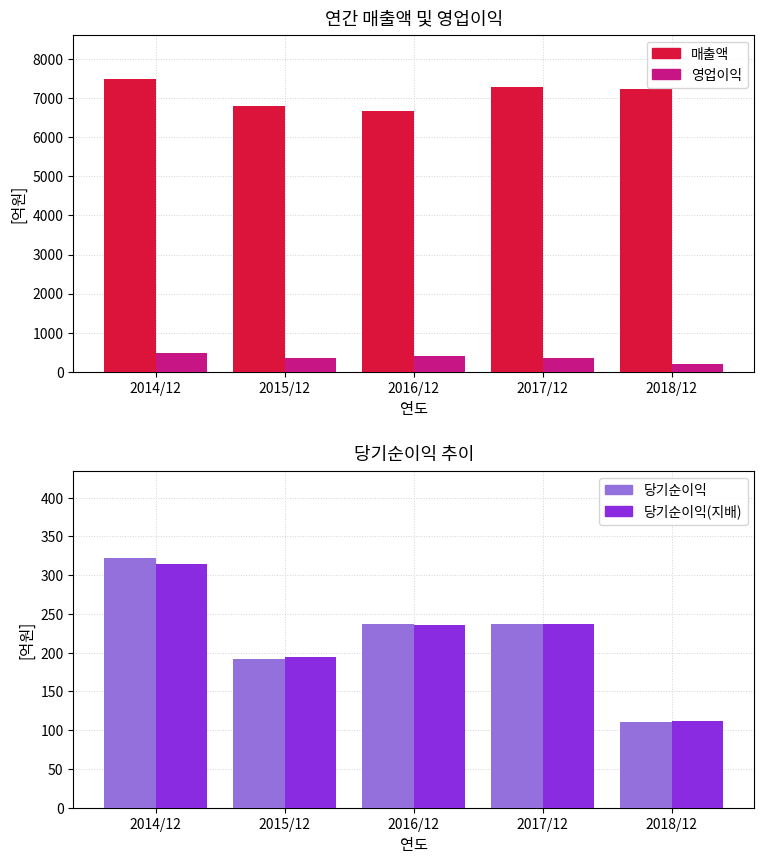

Which series has the widest spread of values?

매출액